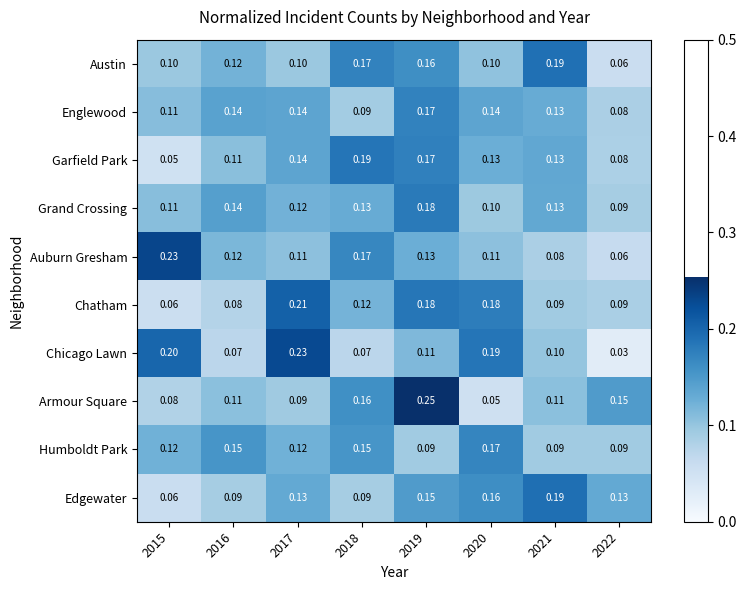

Between 2018 and 2021, which series saw the biggest shift?

Edgewater